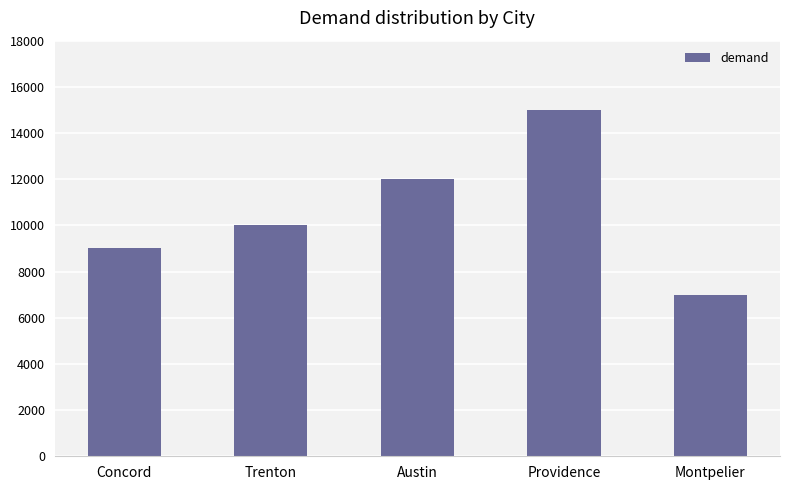

Count the values in the range 9000 to 12000.

3